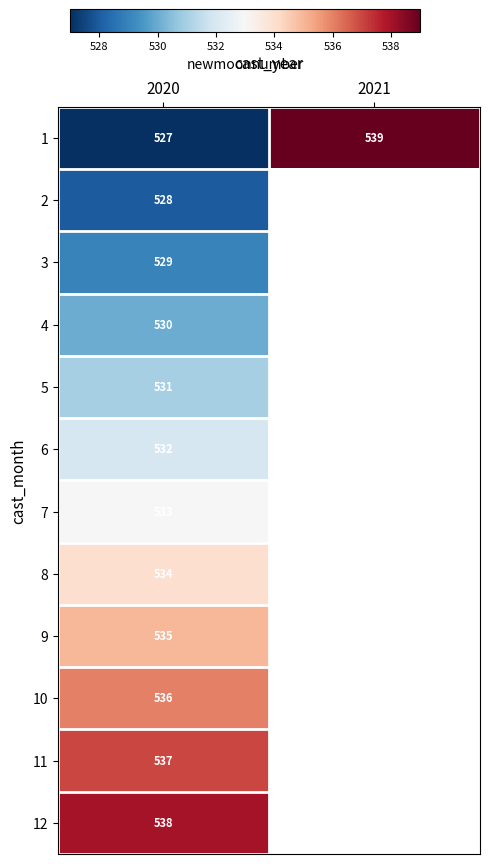

What is the spread (max minus min) of values at 2020?

11